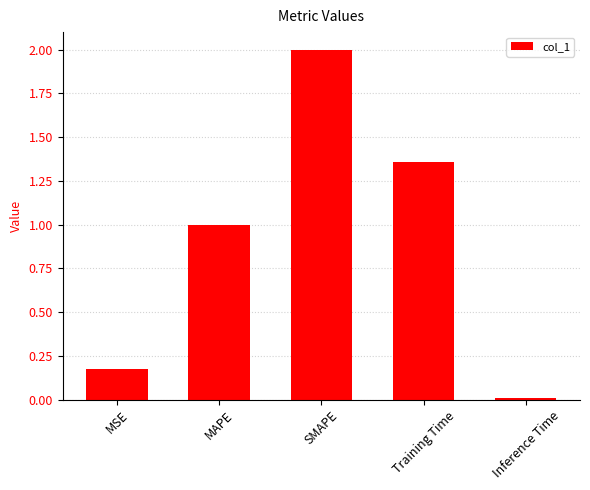

At which label is the value closest to 1?

MAPE